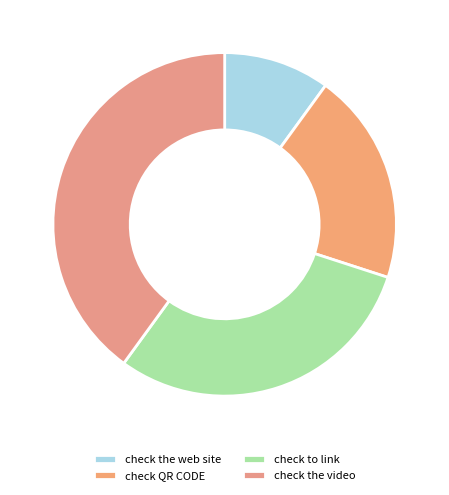

What is the change in value from check the web site to check QR CODE?

+1